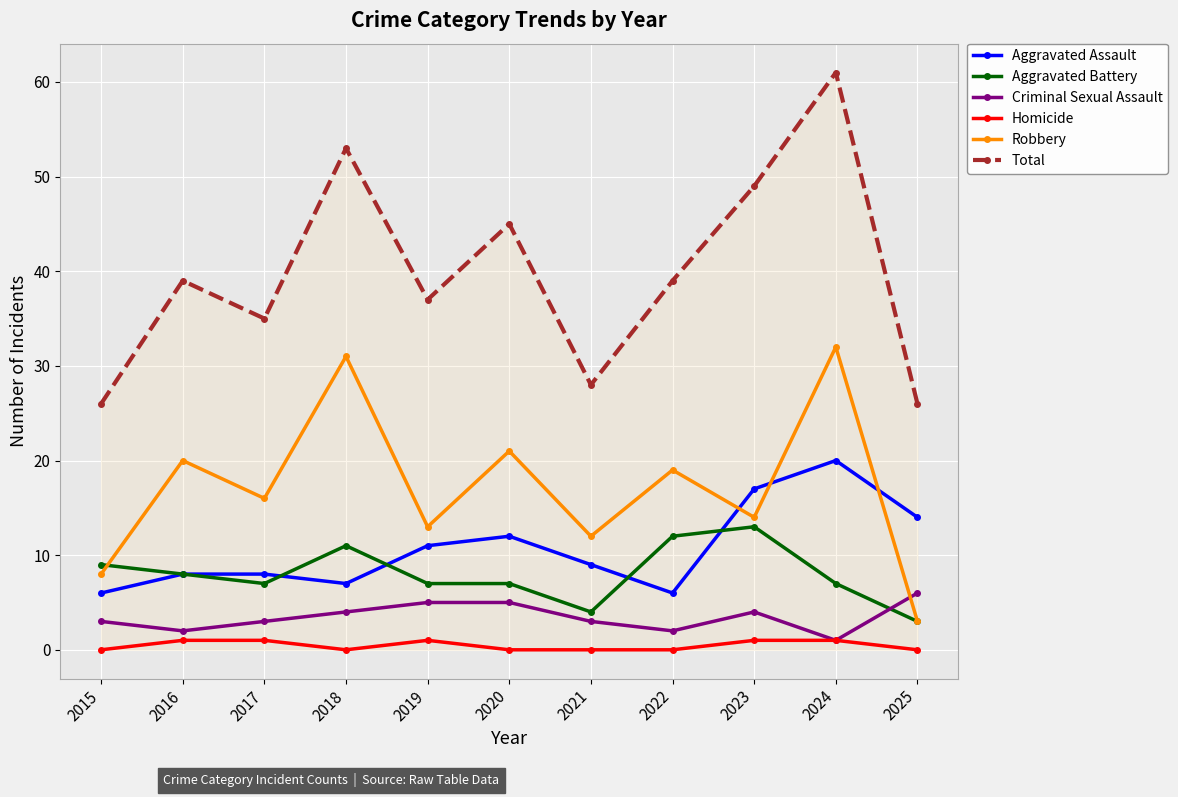

What is the difference between the Aggravated Battery values at 2015 and 2024?

2